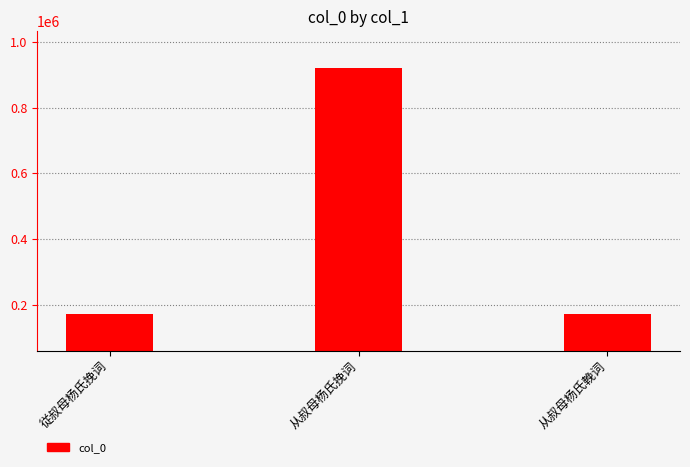

What is the change in value from 从叔母杨氏挽词 to 从叔母杨氏輓词?

-748193